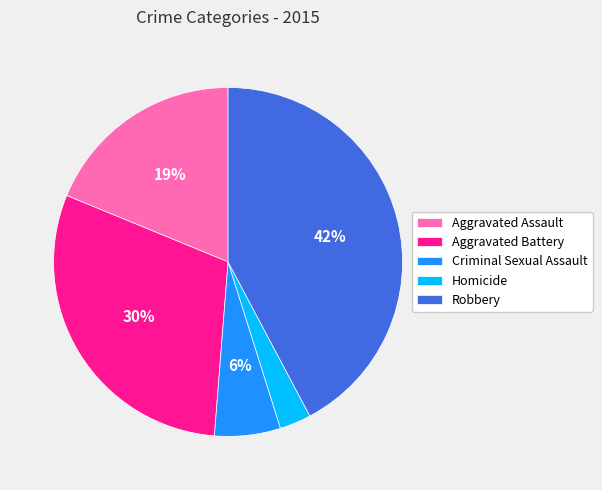

How many slices are in this pie chart?

5